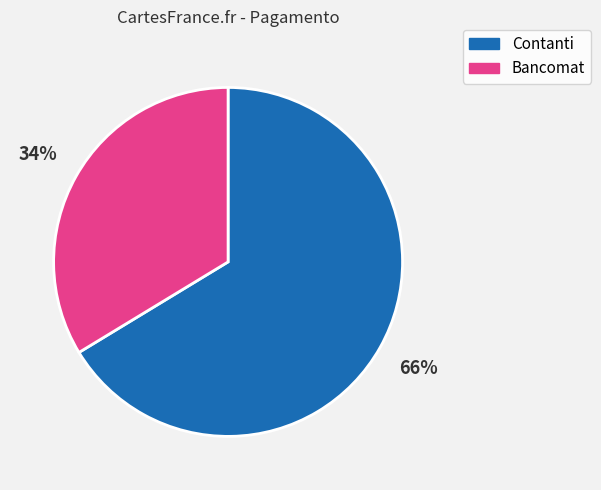

Is the sum of Contanti and Bancomat greater than half?

Yes